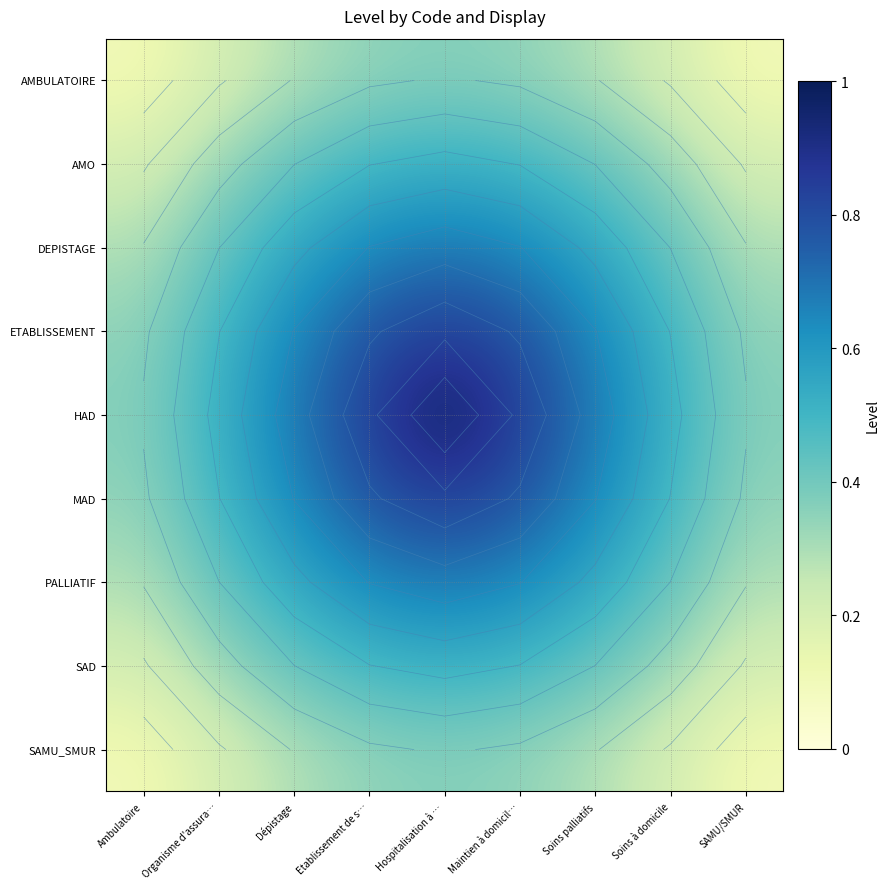

Count the SAD values in the range 0 to 1.

9